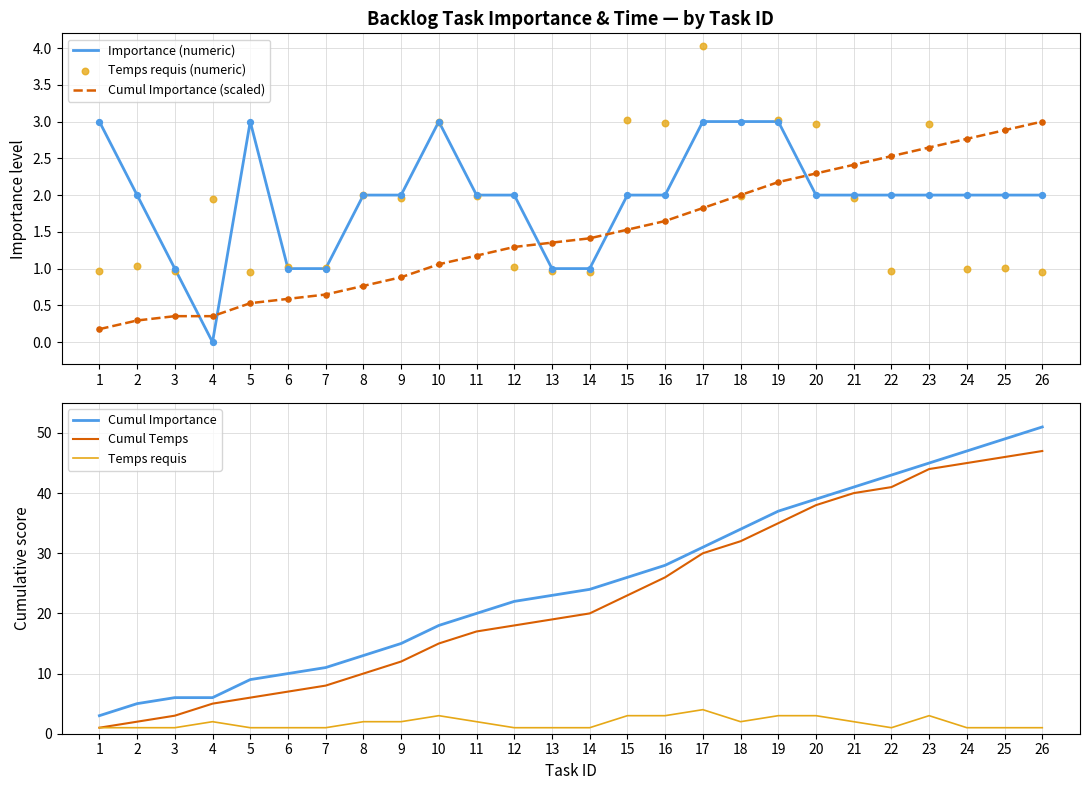

At how many categories does at least one series exceed 14?

18